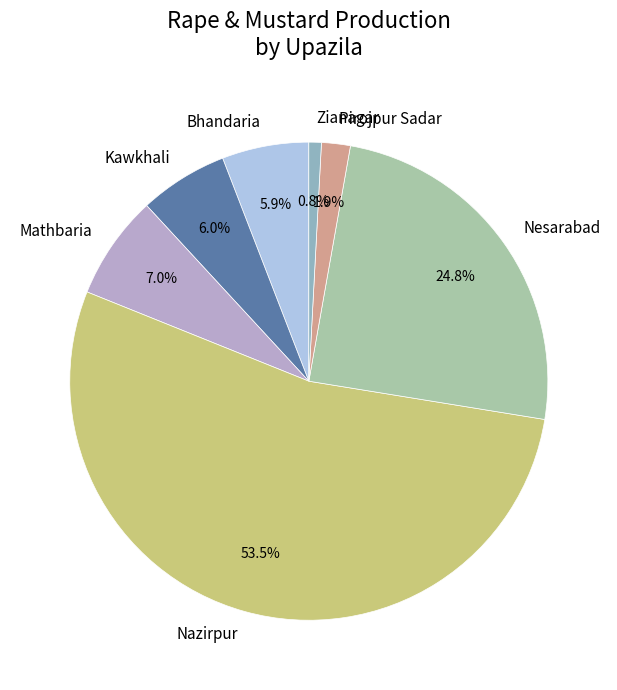

Which category has the smallest portion of the pie?

Zianagar